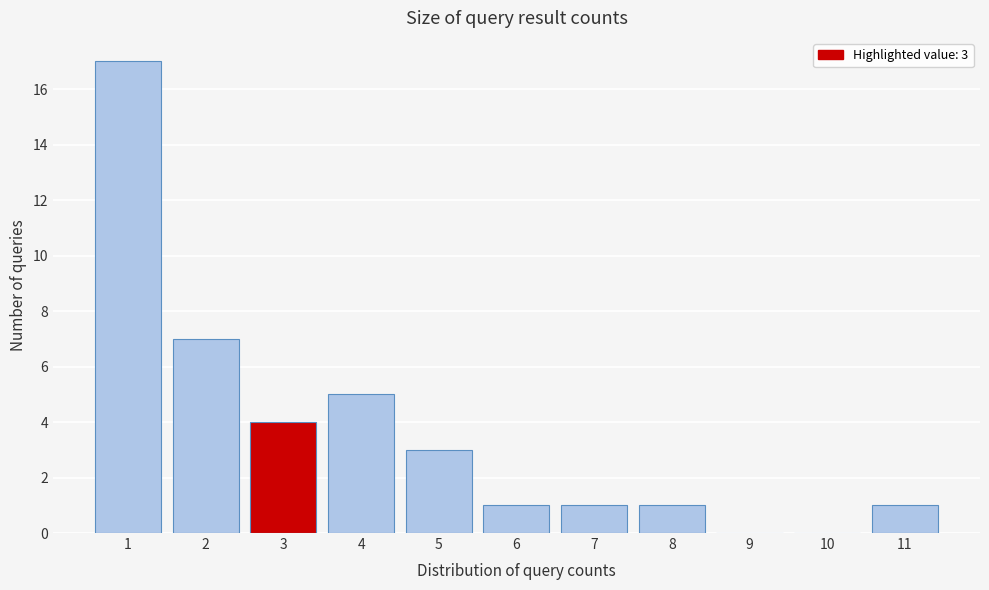

Reading left to right, extract all data points from this chart.

1=17	2=7	3=4	4=5	5=3	6=1	7=1	8=1	9=0	10=0	11=1